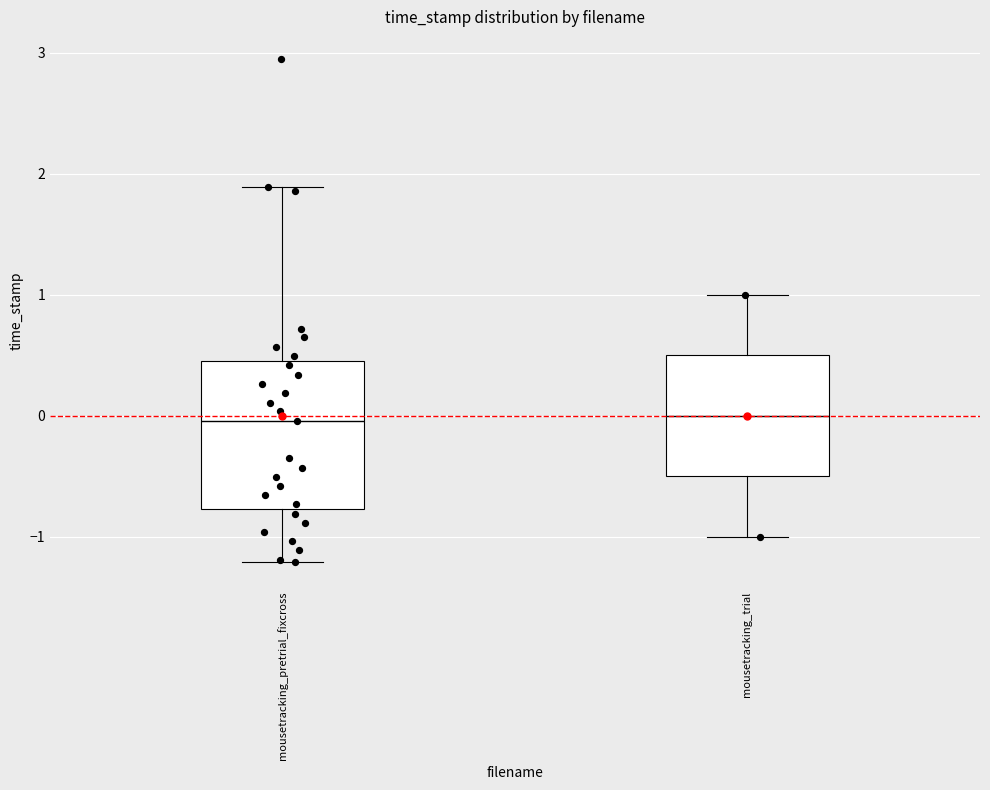

Which box is the tallest, from its lower edge to its upper edge?

mousetracking_pretrial_fixcross